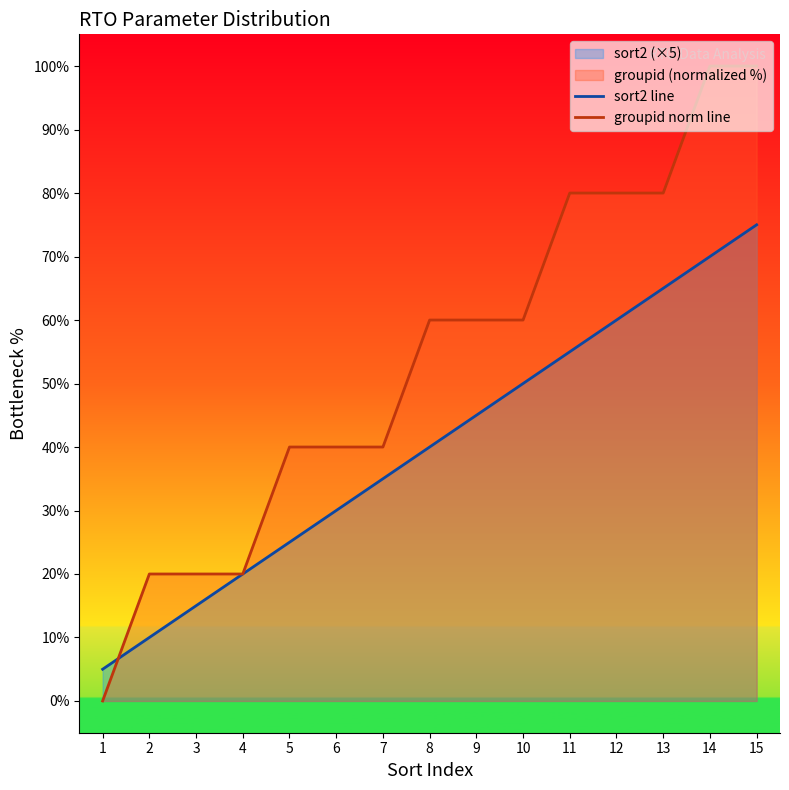

What value does the sort2 line series have at 3?

15.0